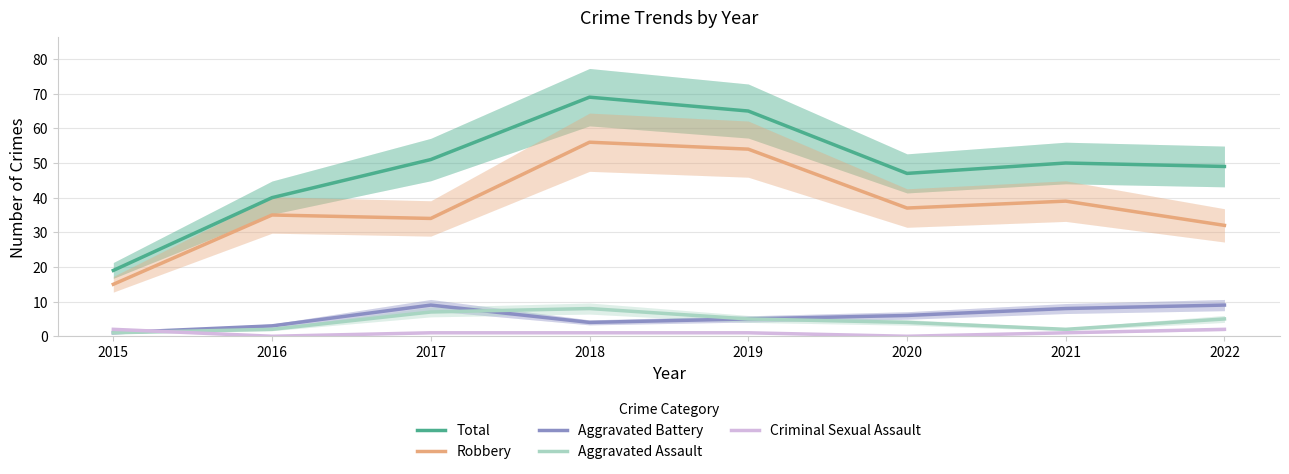

True or false: Aggravated Assault and Robbery cross at least once.

False